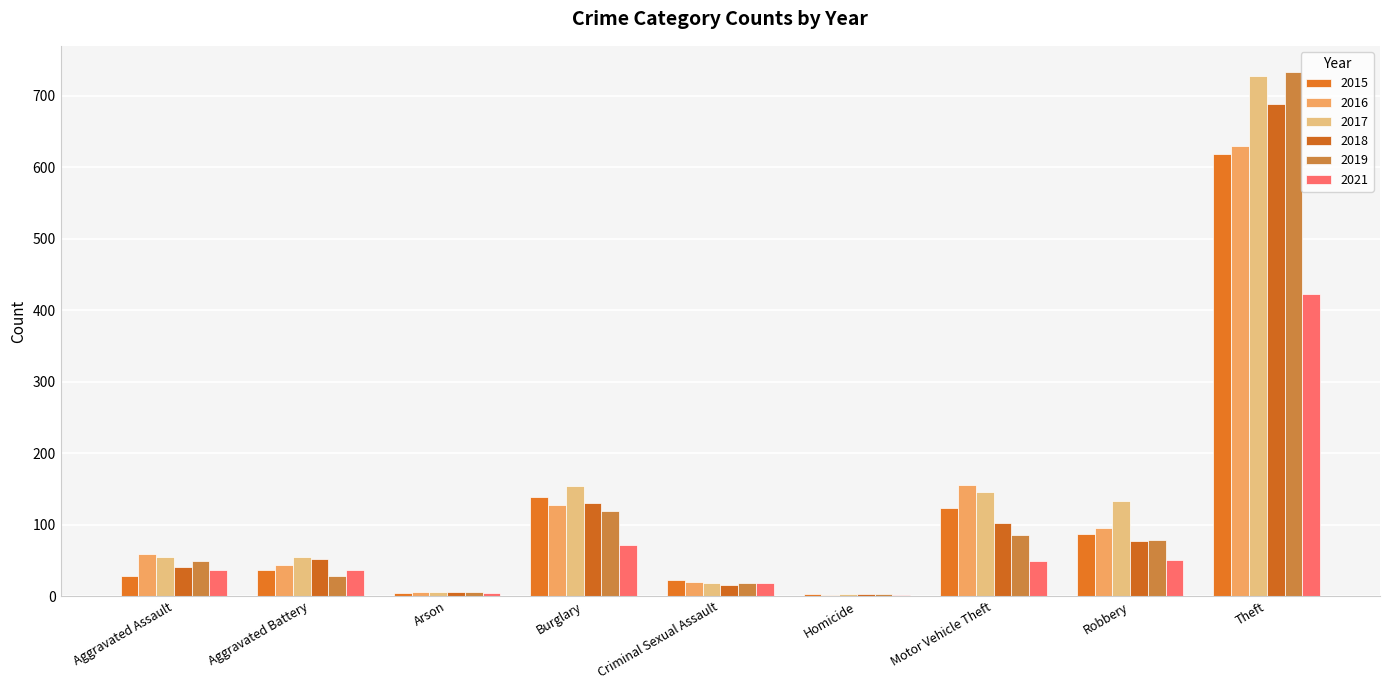

Are the bars horizontal?

No